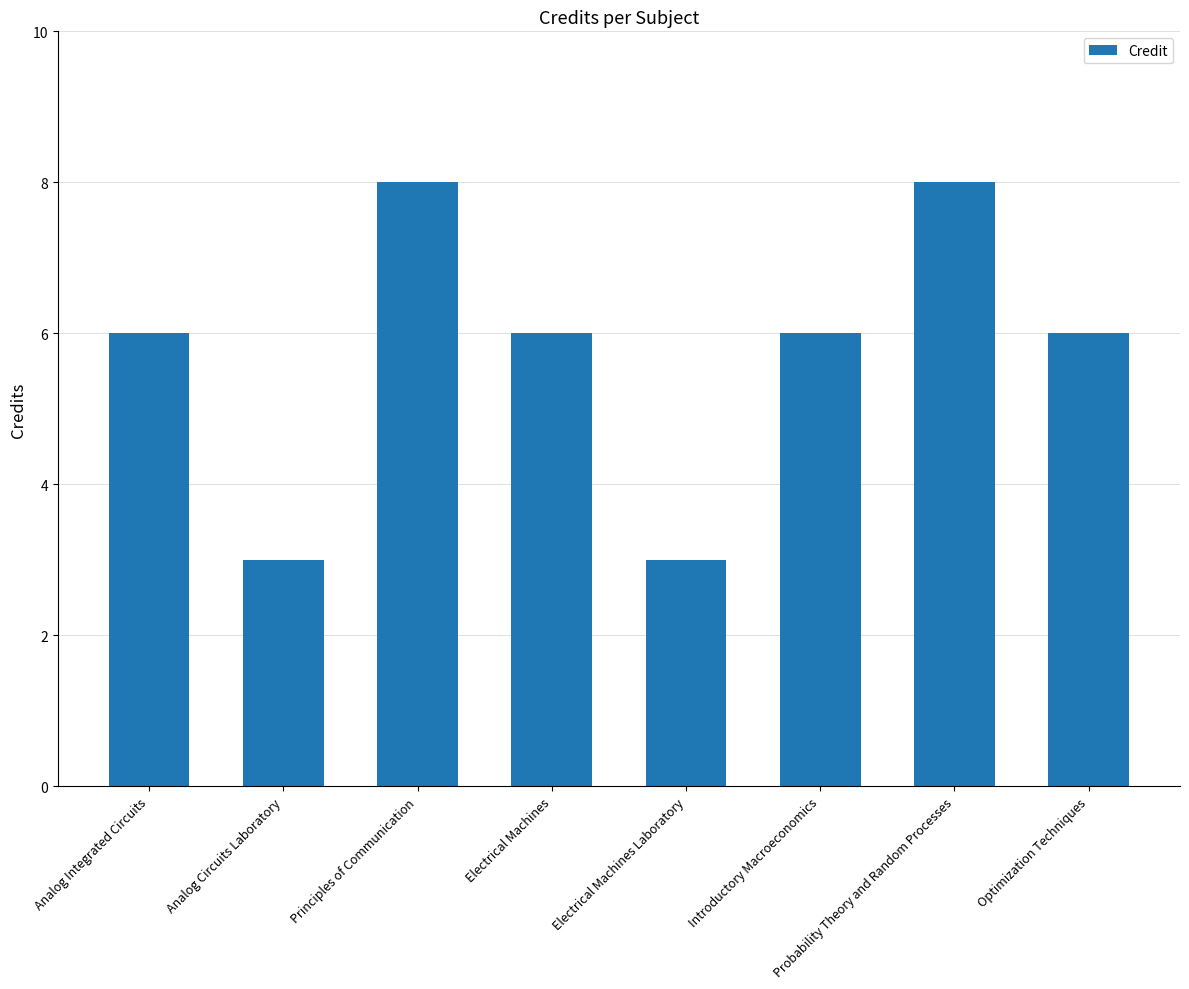

Is it true that the value at Probability Theory and Random Processes is 11?

False